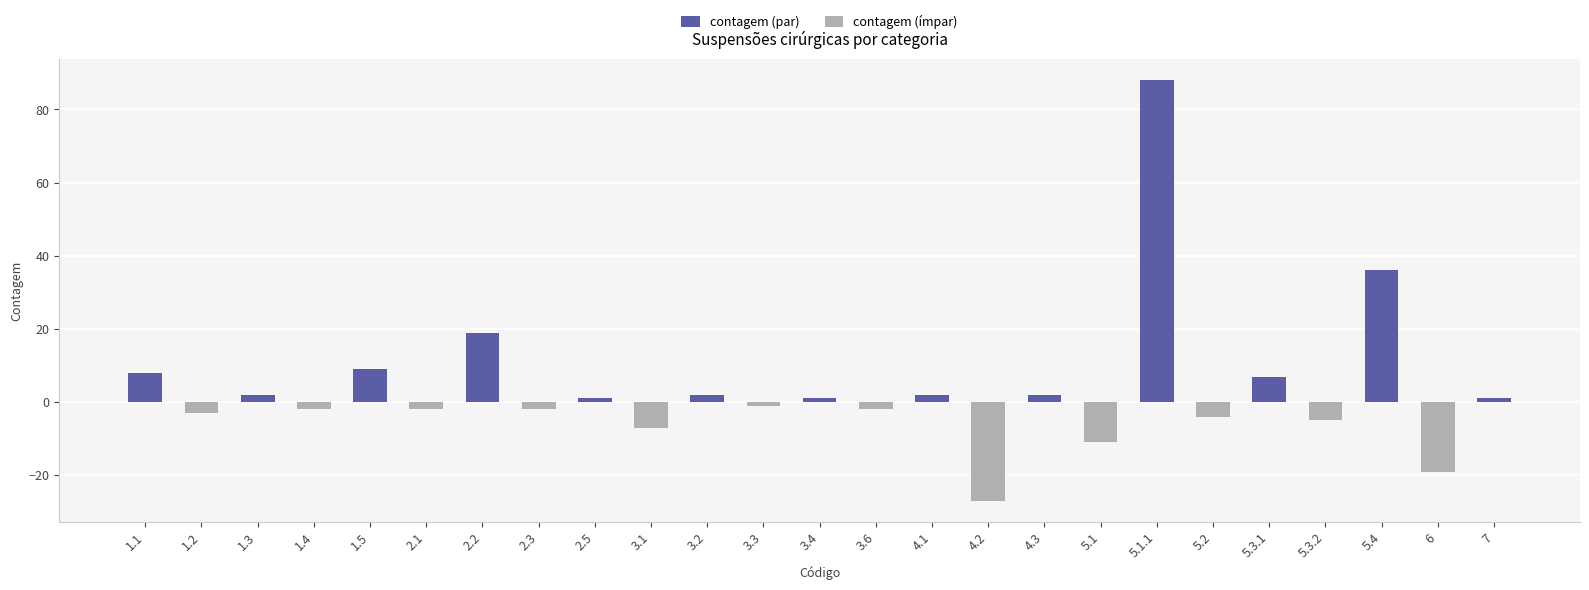

Is it true that contagem (par) equals 1 at 7?

True